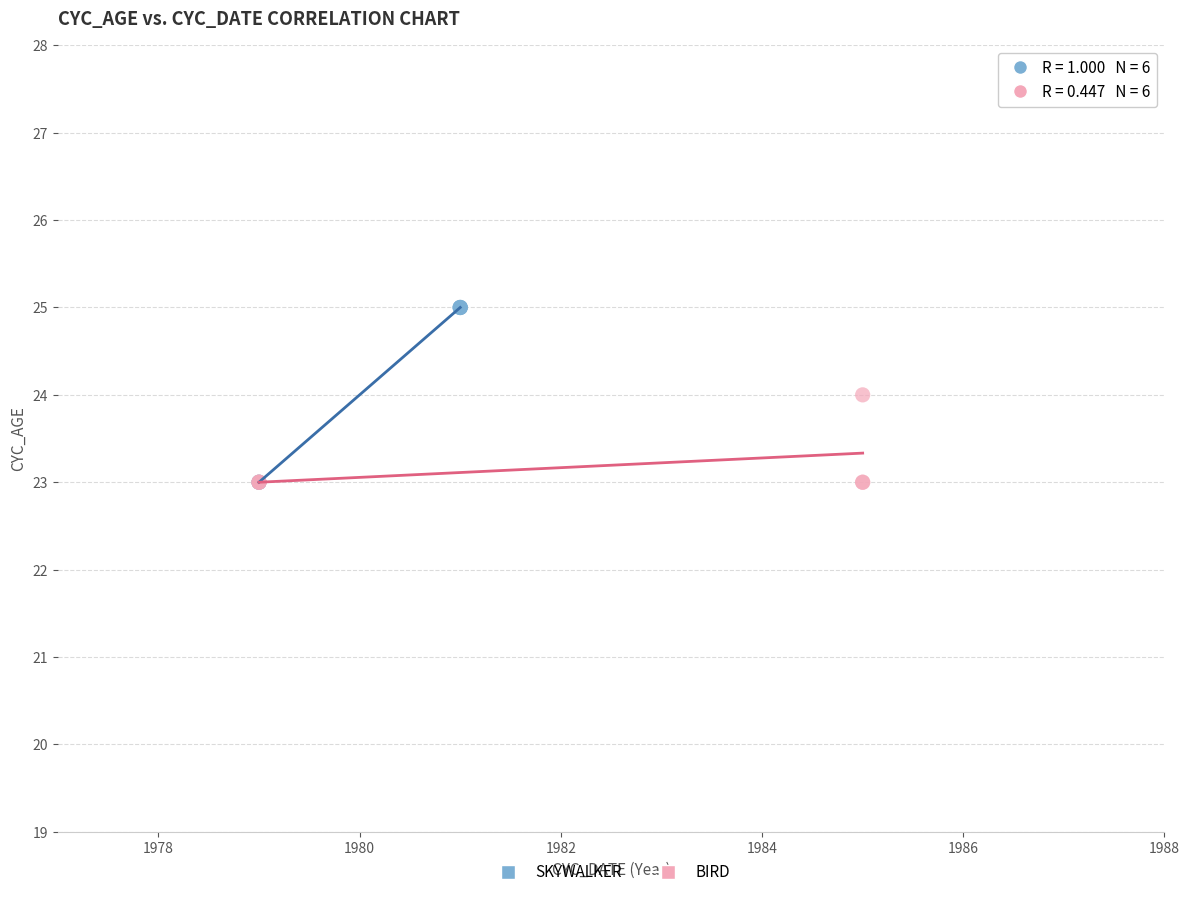

What are all the series names shown in the legend?

SKYWALKER, BIRD